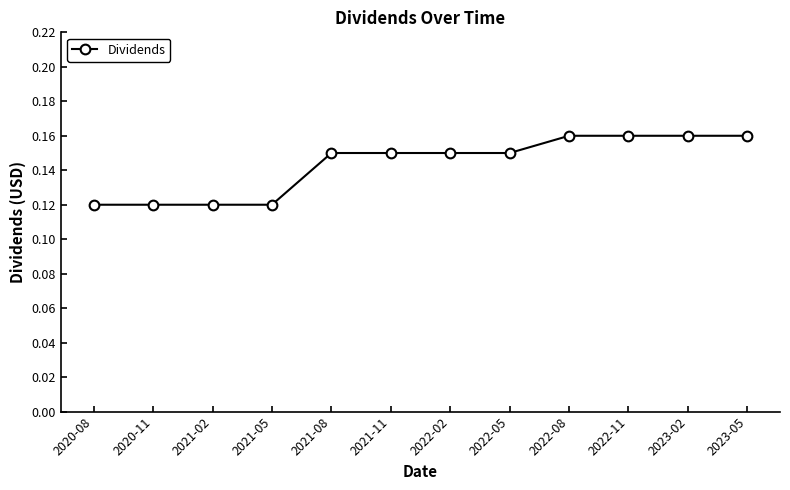

What is the sum of all values?

1.7